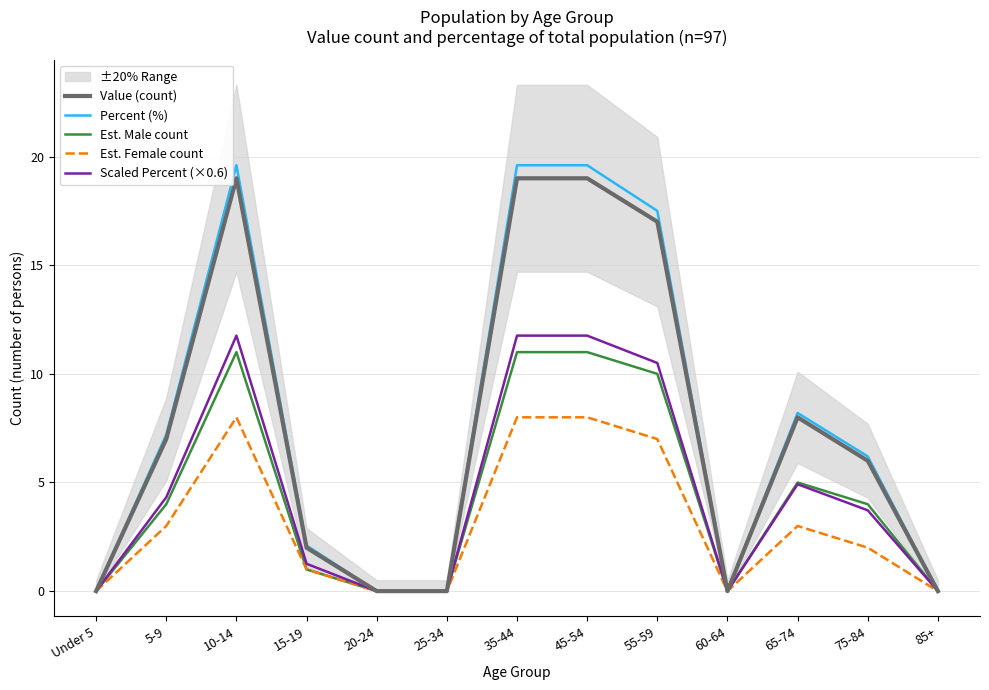

Rank the series at 65-74 from lowest to highest value.

Est. Female count, Scaled Percent (×0.6), Est. Male count, Value (count), Percent (%)